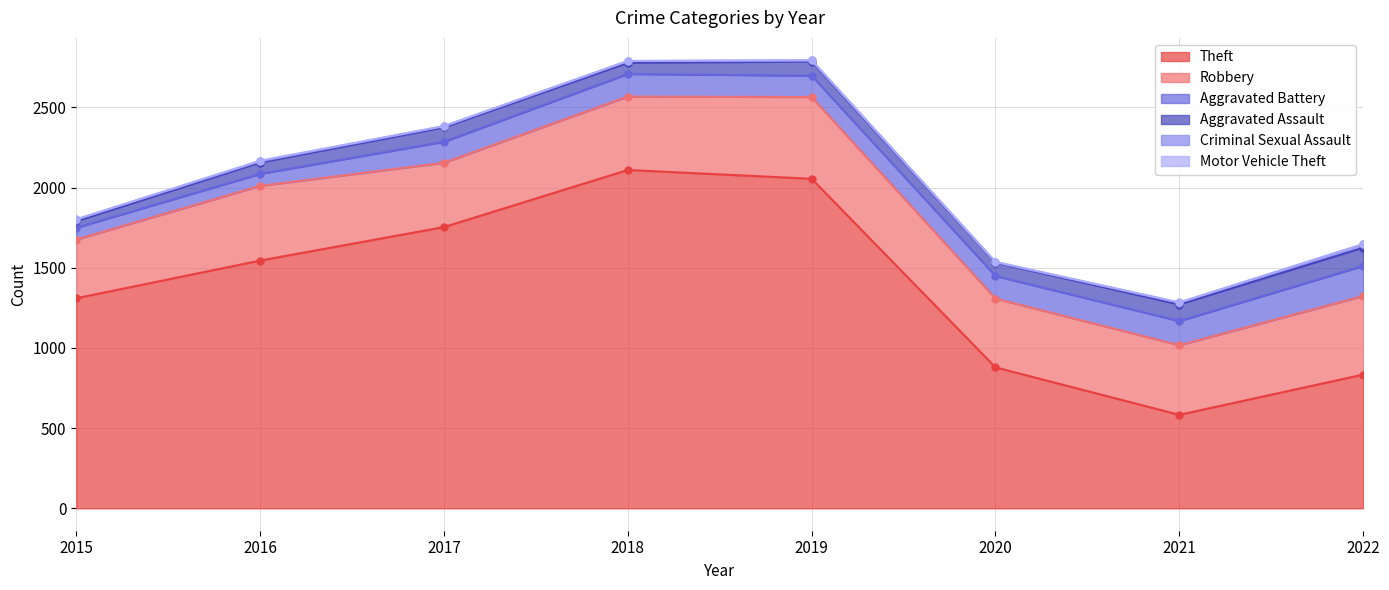

Between 2015 and 2018, which series saw the biggest shift?

Theft